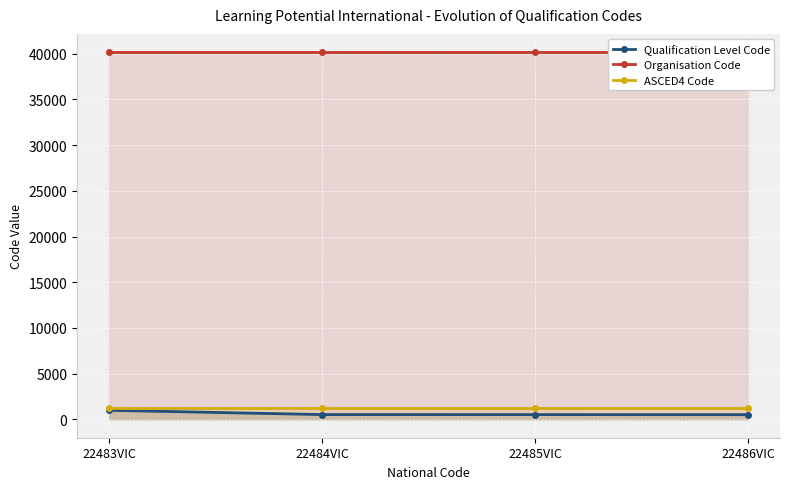

At how many categories does at least one series exceed 26458?

4